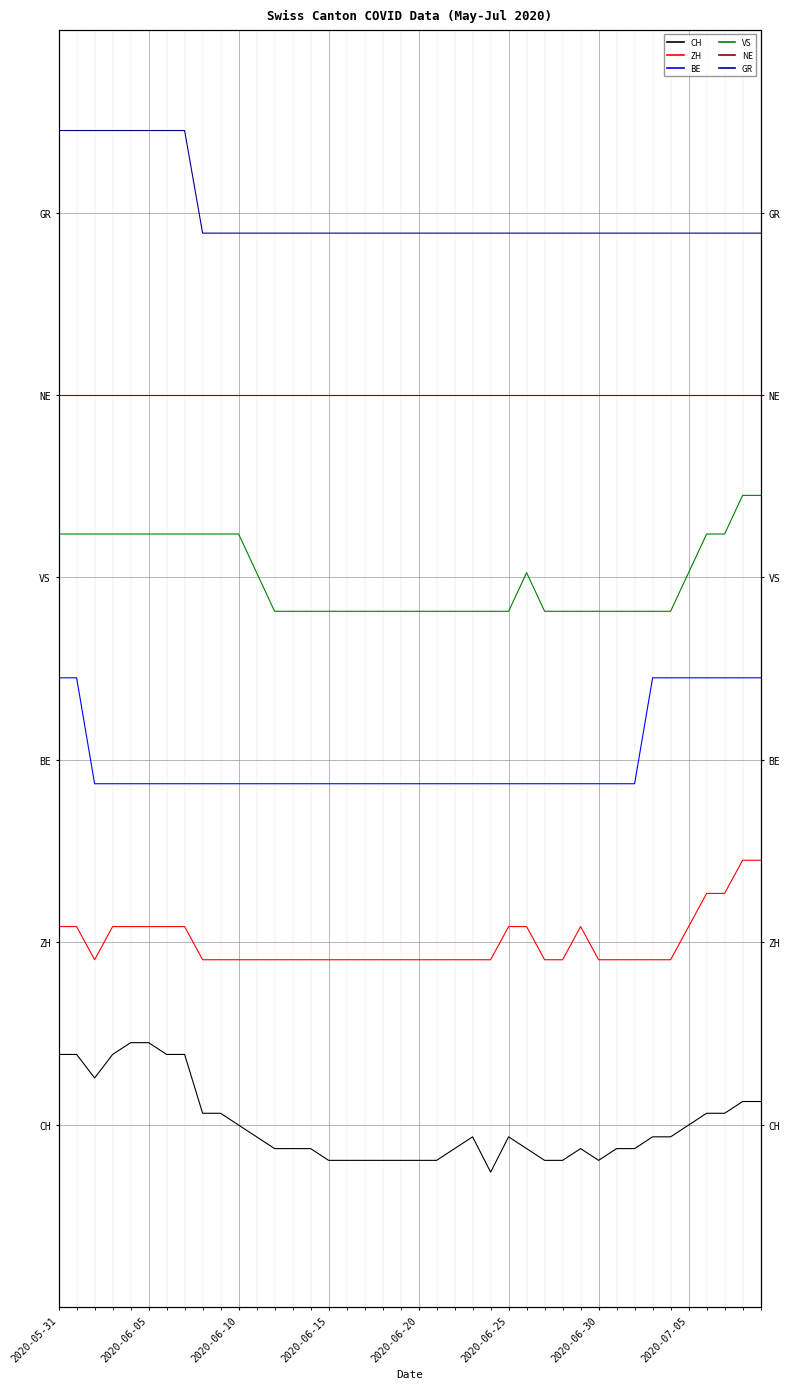

Is it true that GR equals 12.4 at 37?

False